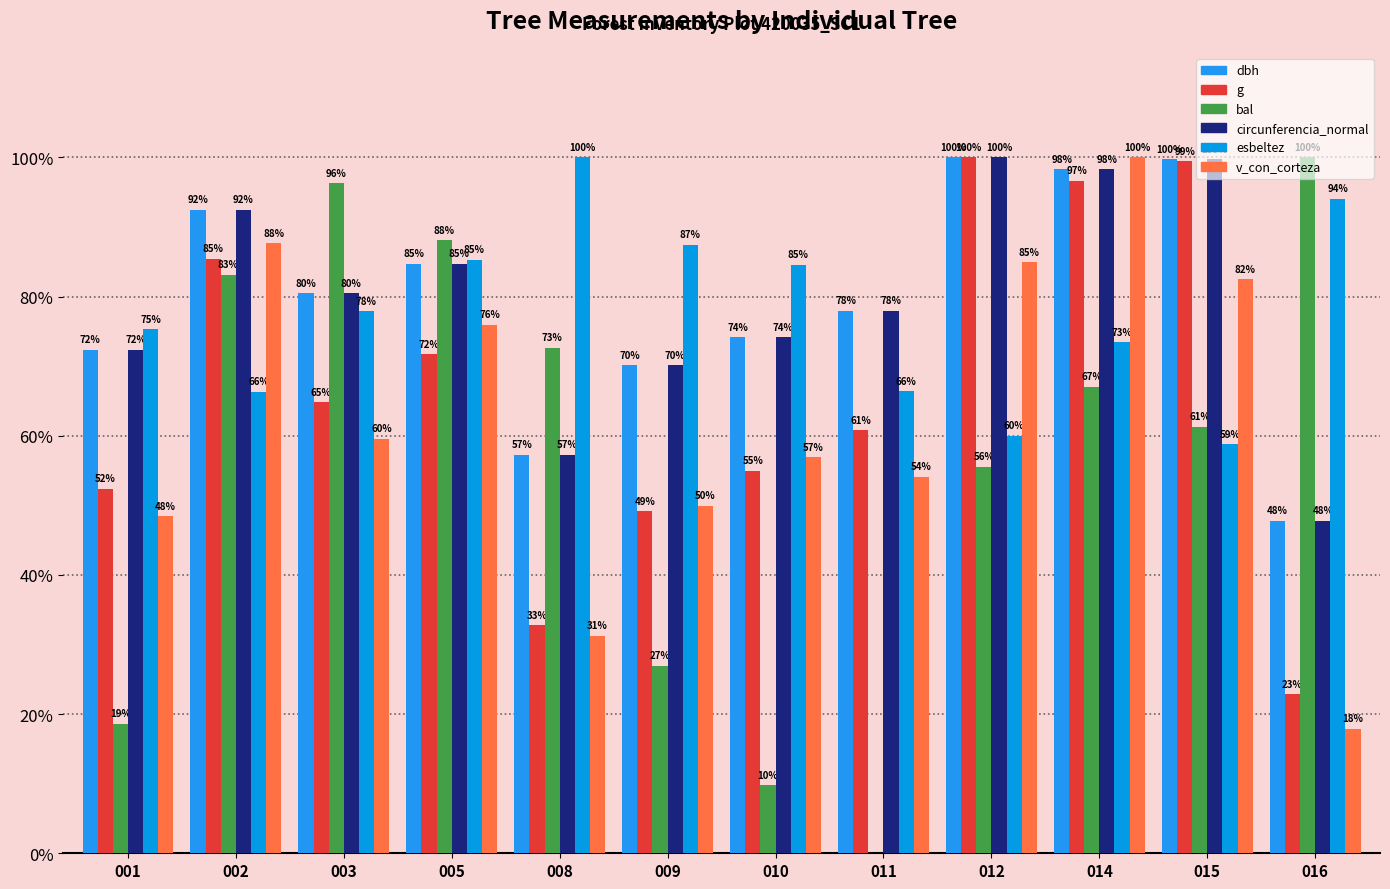

Are the bars grouped side by side (vs. stacked)?

Yes